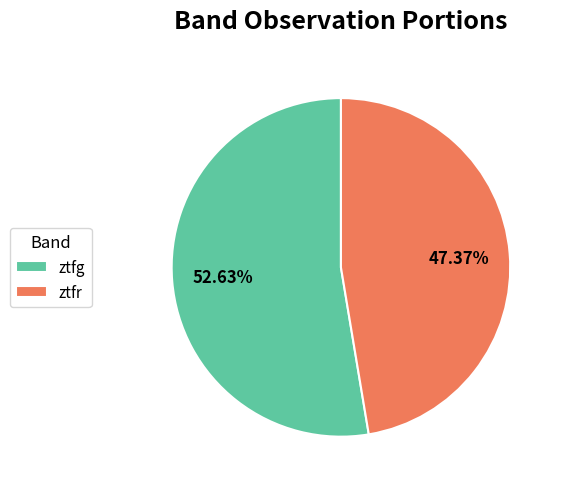

Which category has the smallest portion of the pie?

ztfr